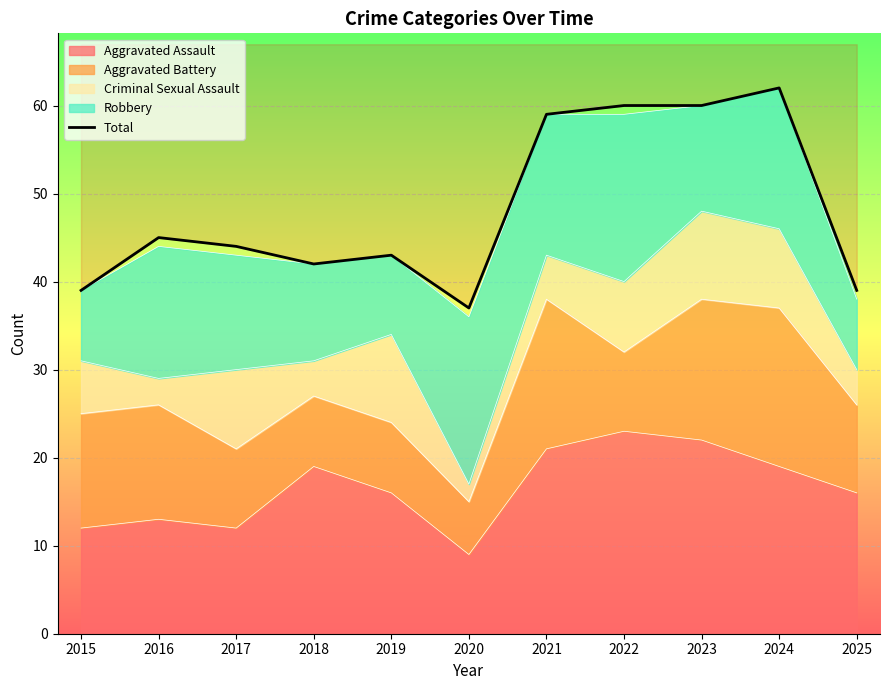

Rank the categories by value from highest to lowest.

2024, 2022, 2023, 2021, 2016, 2017, 2019, 2018, 2015, 2025, 2020